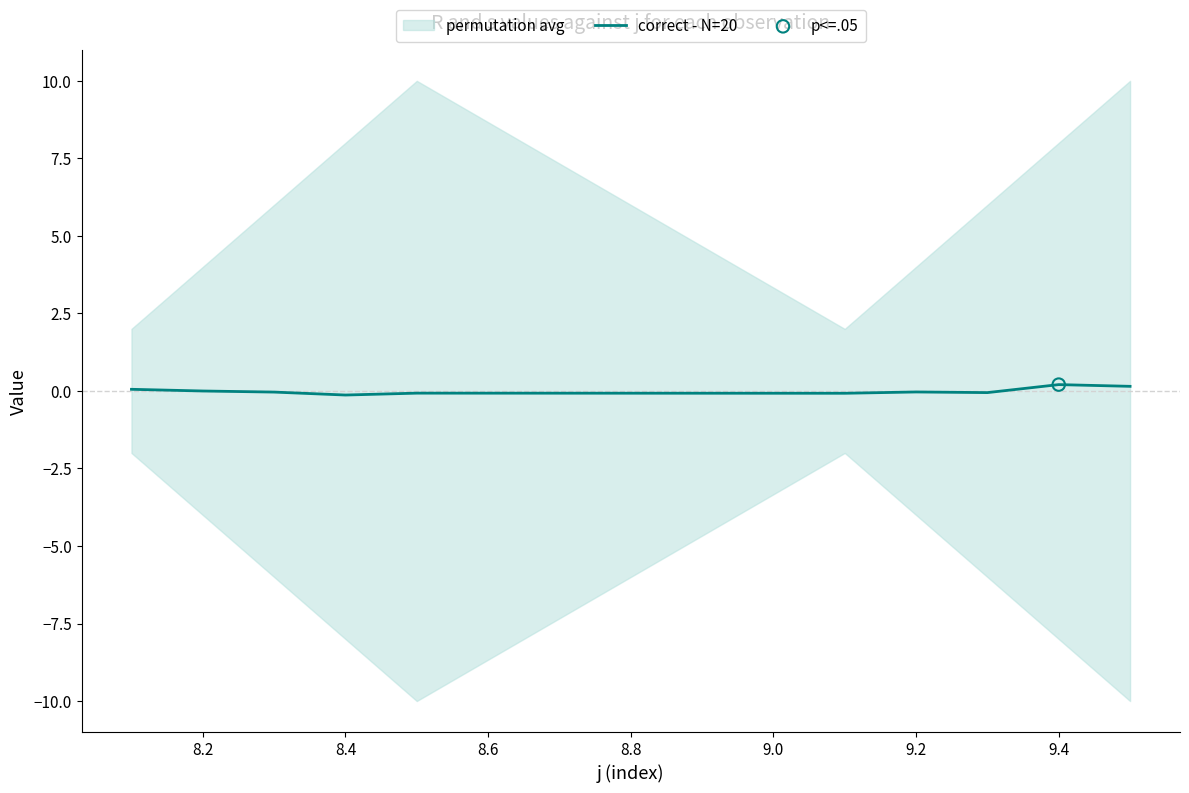

Is it true that correct - N=20 equals 0.2 at 9.4?

True